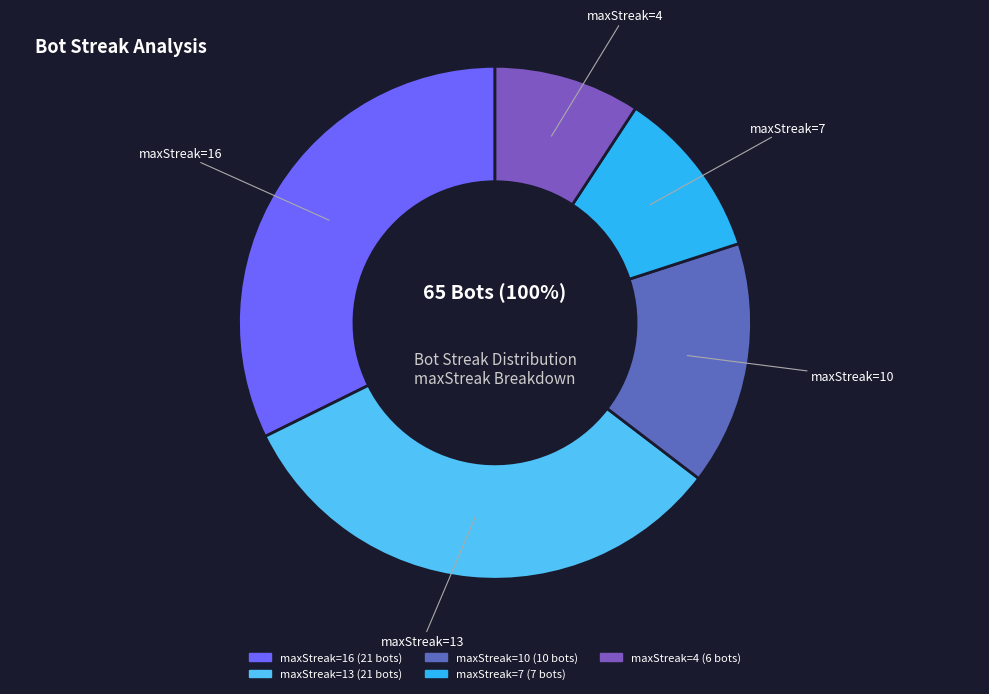

How many slices are in this pie chart?

5